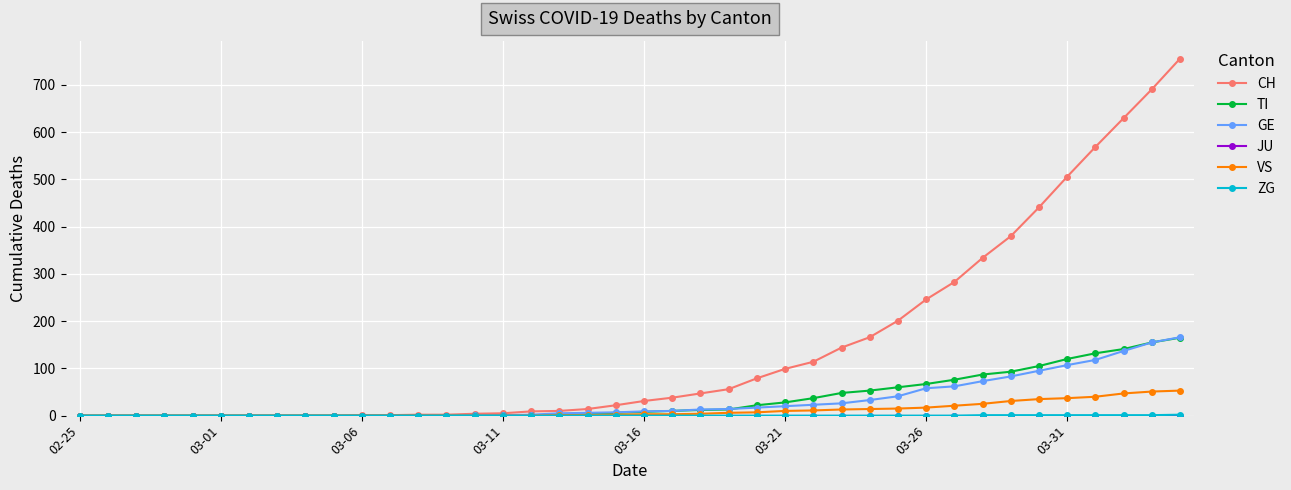

Which series has the largest range (max minus min)?

CH